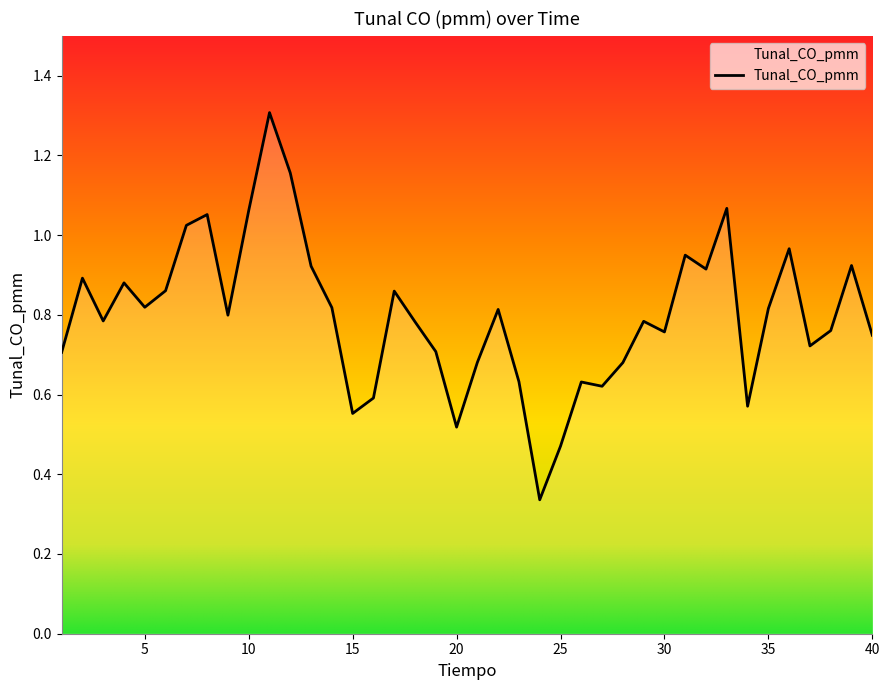

What is the greatest value displayed?

1.3